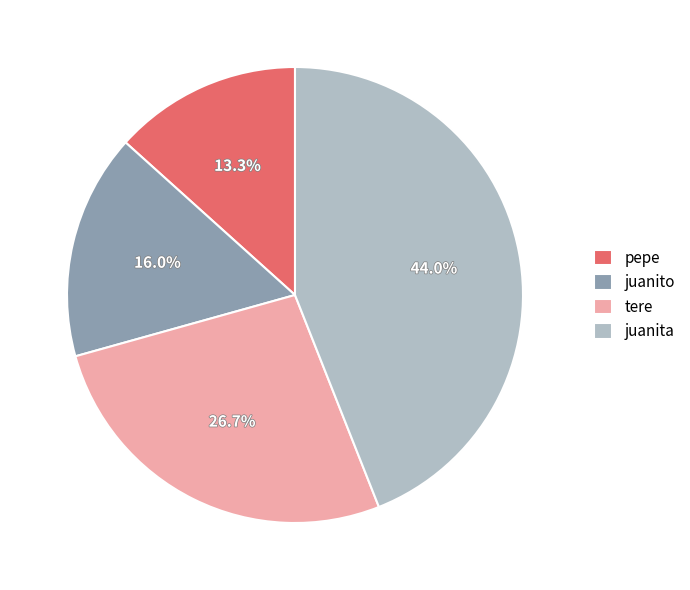

How many slices are in this pie chart?

4